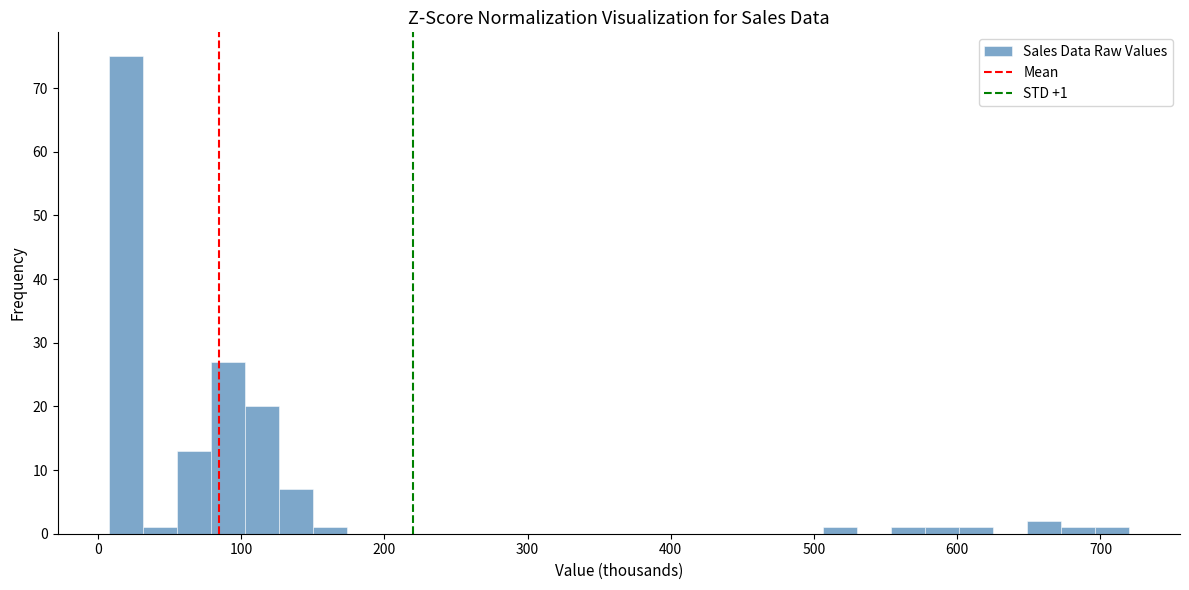

Read against the x-axis, roughly where is the centre of the tallest bar?

20